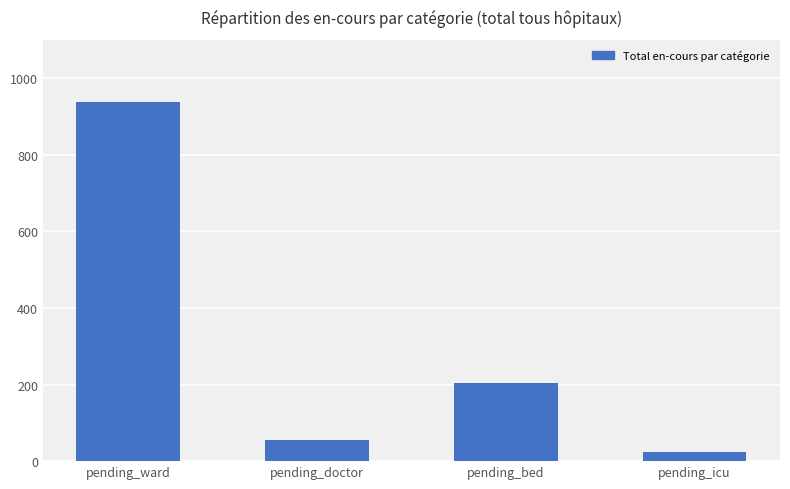

What is the label of the 3rd bar from the right?

pending_doctor